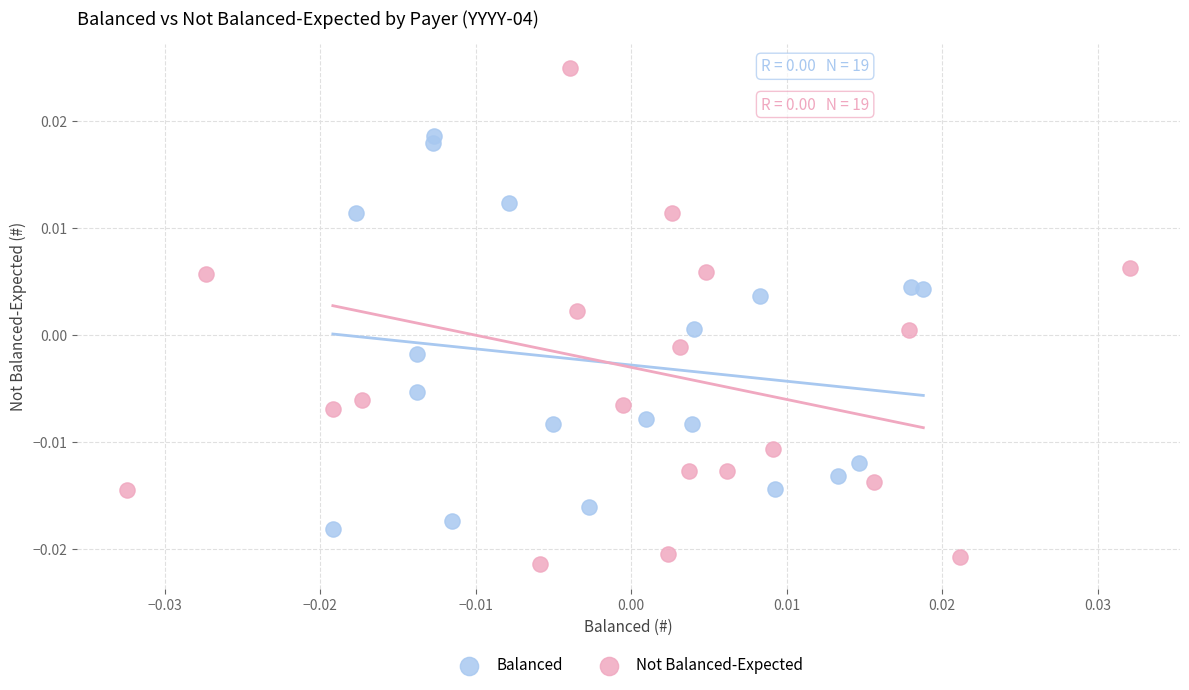

Which series has the widest spread of Y values?

Not Balanced-Expected